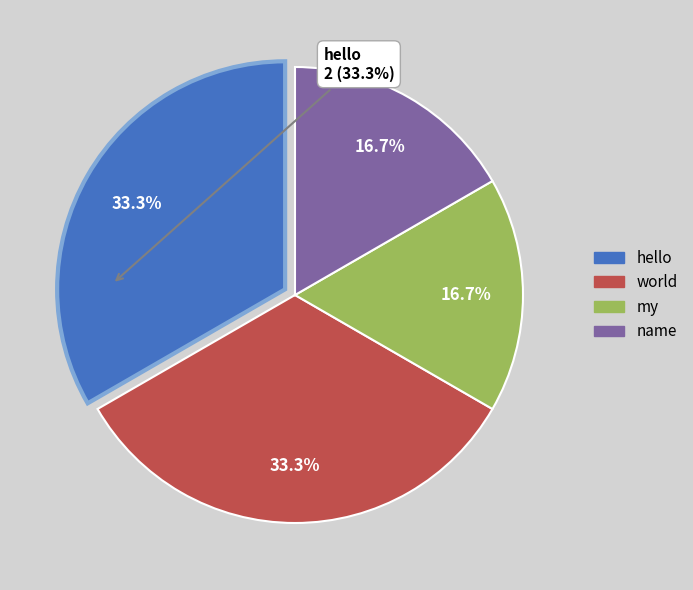

To the nearest percent, what portion does name represent?

17%